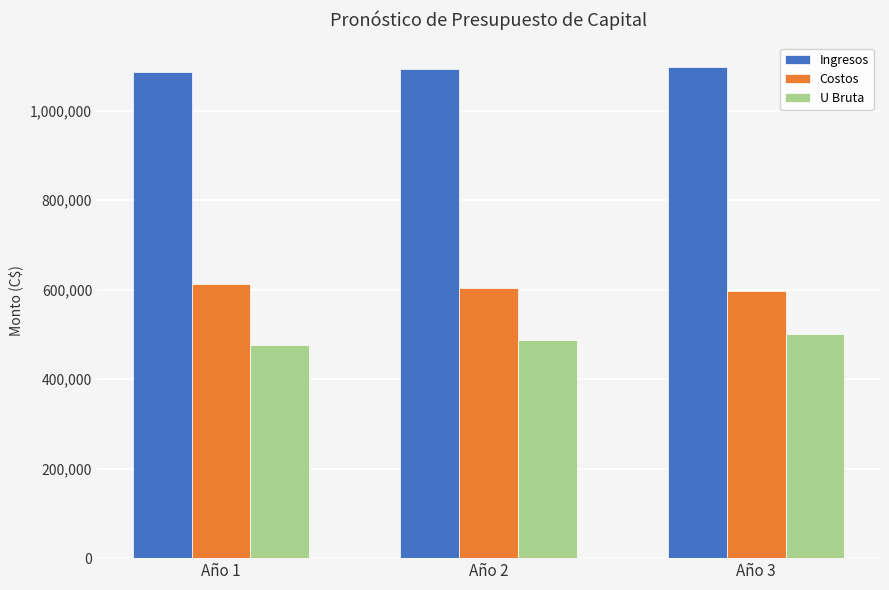

Is the value of Ingresos at Año 3 greater than the value of U Bruta at Año 3?

Yes